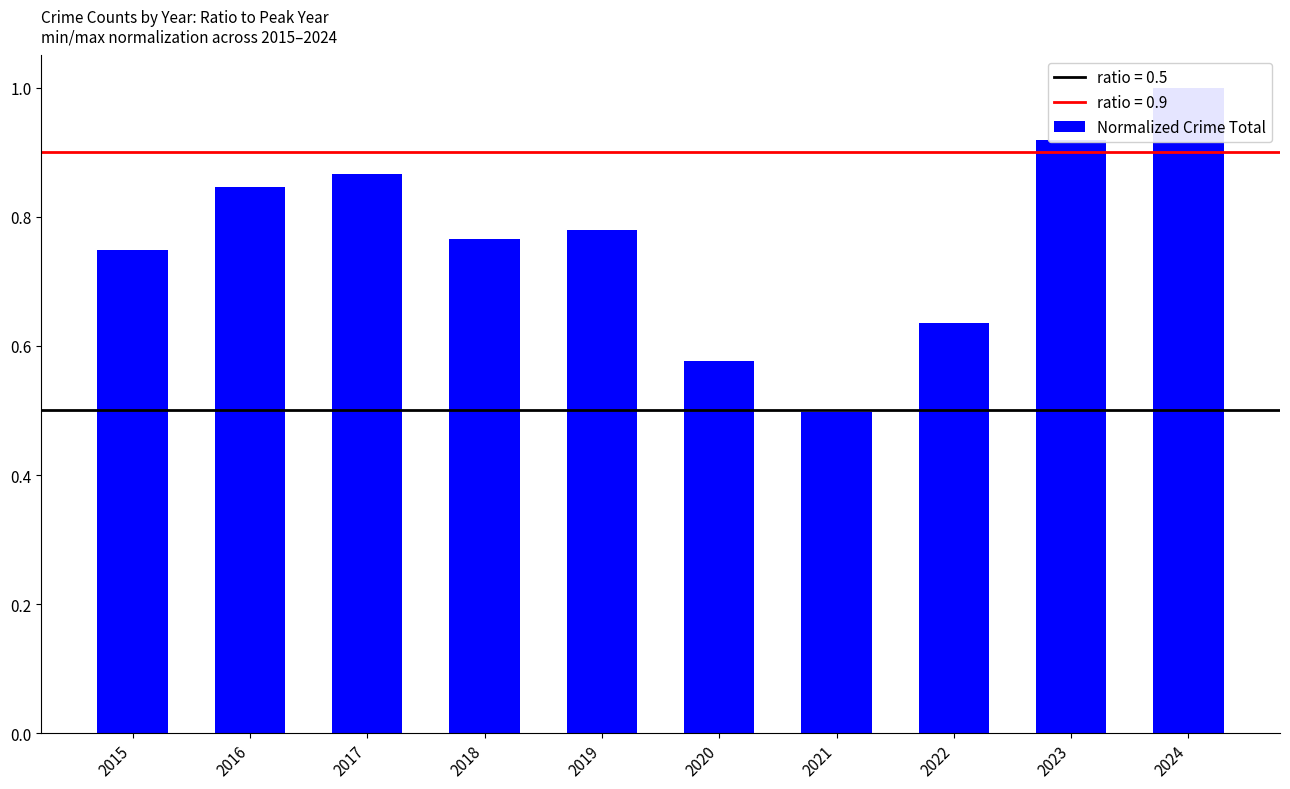

At which category does the chart reach its minimum across all series?

2021